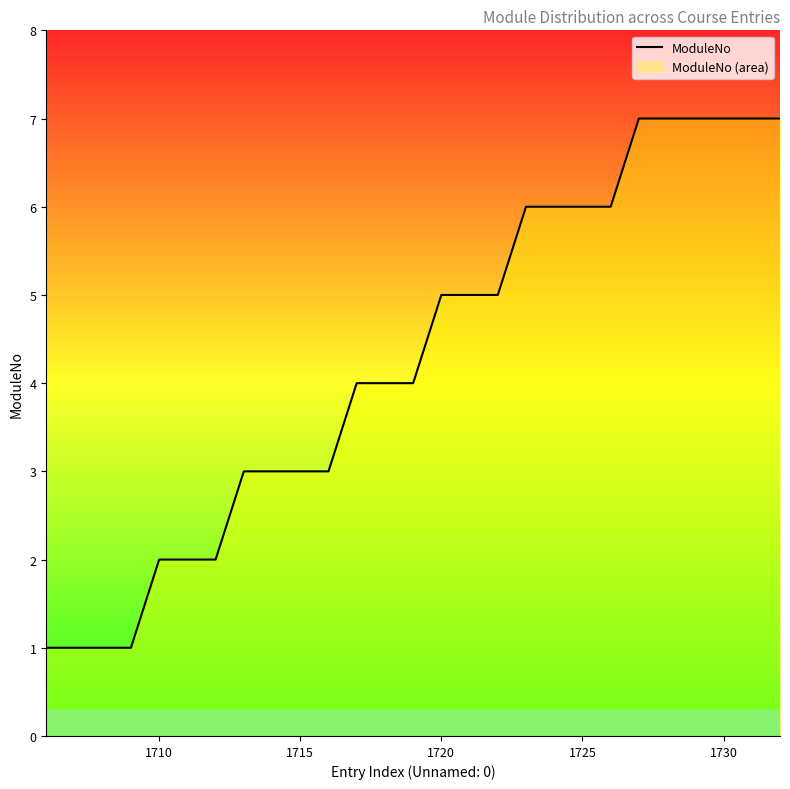

Read the value at 1715.

3